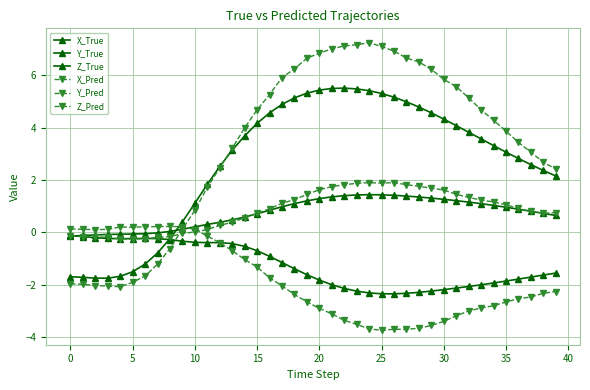

True or false: X_Pred has more than 0 points higher than both neighbors.

True